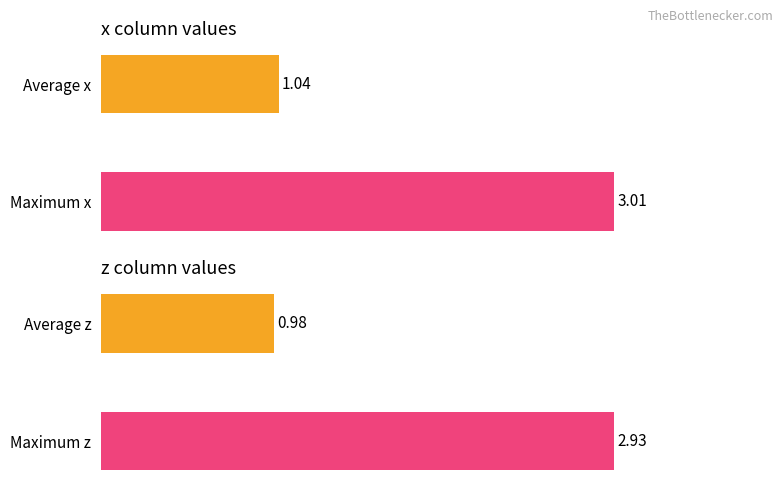

Rank the categories by x series value from lowest to highest.

Average x, Maximum x